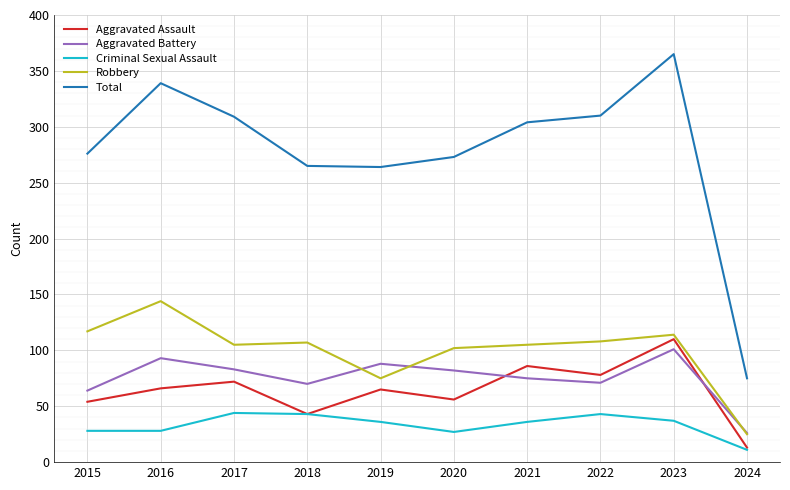

What is the maximum value shown in the chart?

365